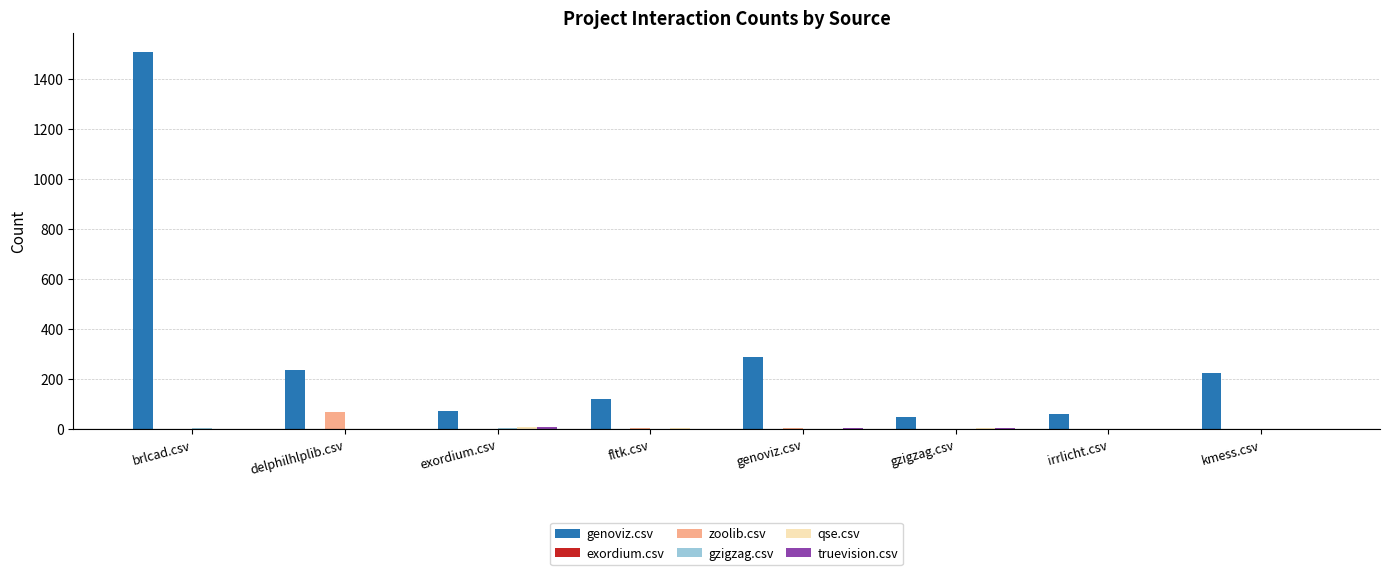

How many groups of bars are there?

8